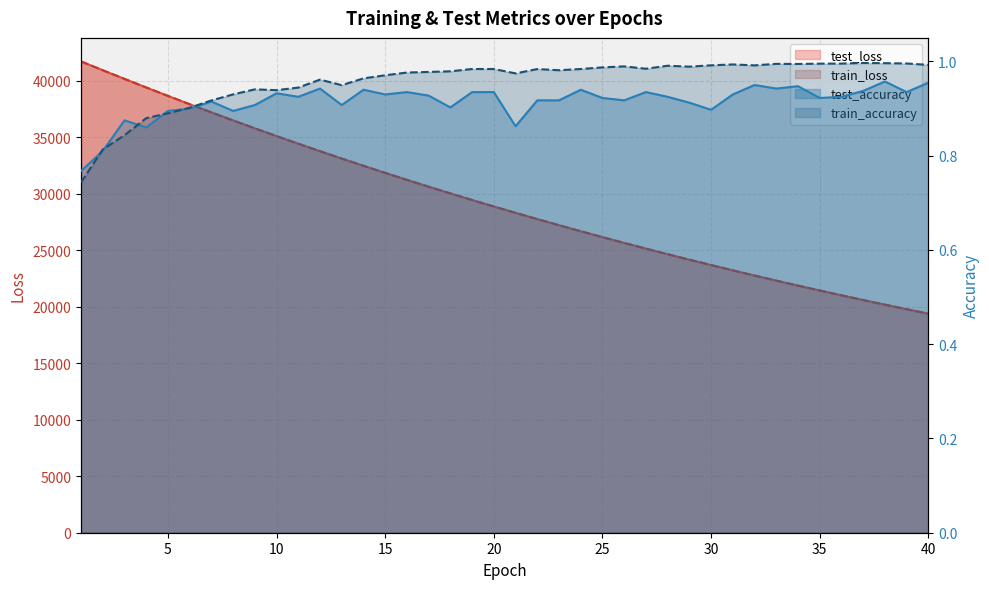

Which series has the largest total across all categories?

test_loss